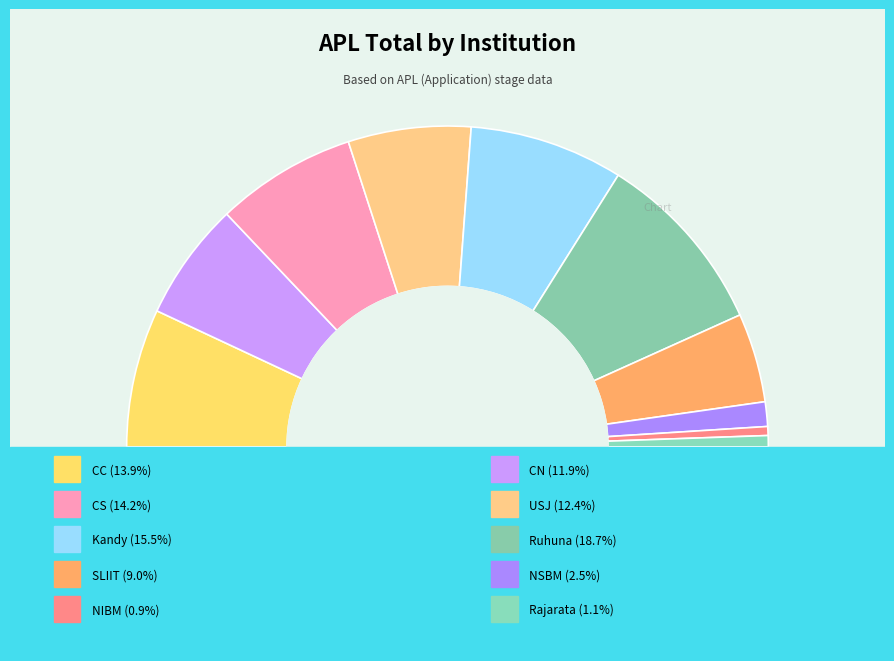

Count the number of slices in the pie.

10